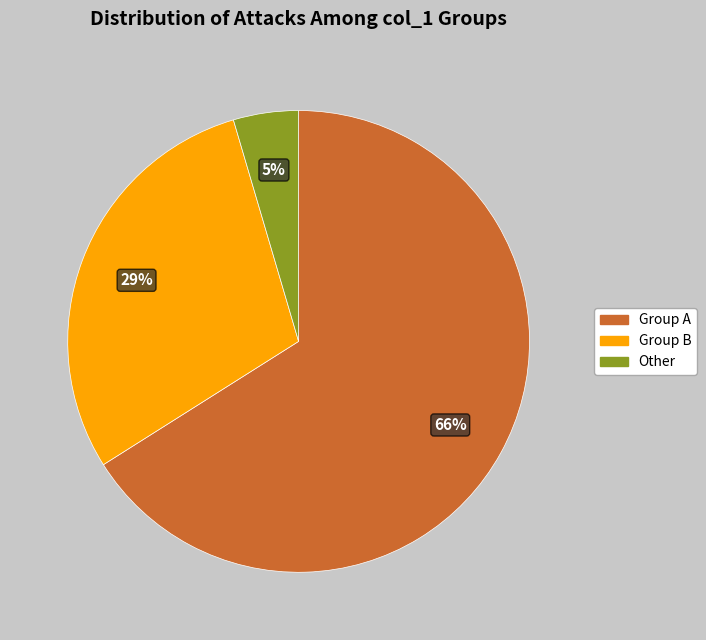

How many segments does this pie chart have?

3